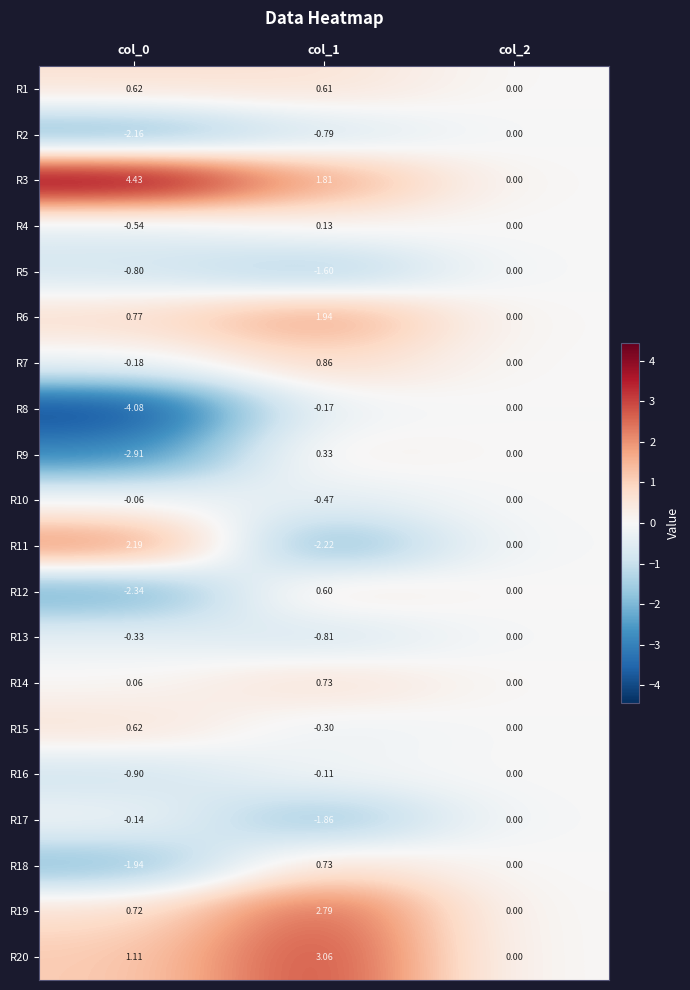

At which category does the chart reach its minimum across all series?

col_0